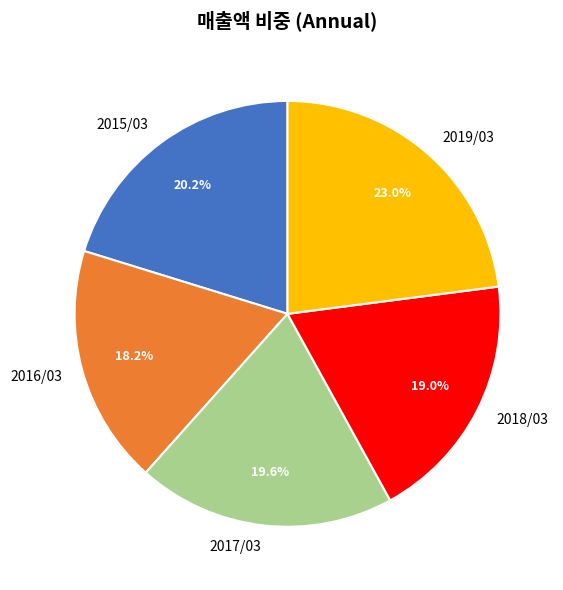

Do 2017/03 and 2018/03 together represent more than half of the pie?

No